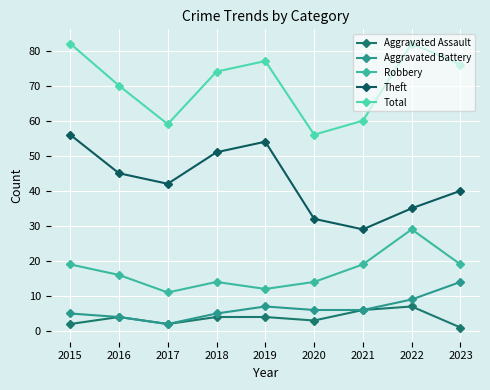

What is the difference between the highest and lowest values at 2015?

80